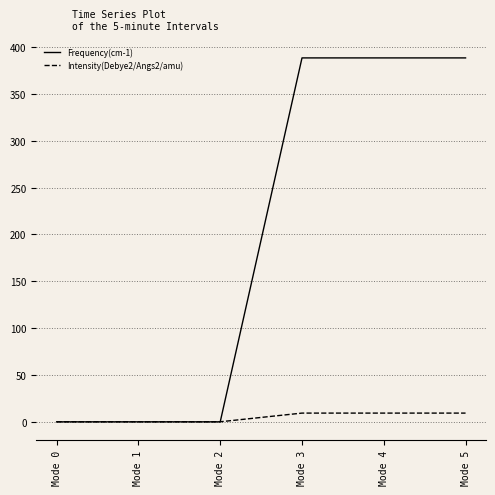

How many distinct data groups are displayed?

2